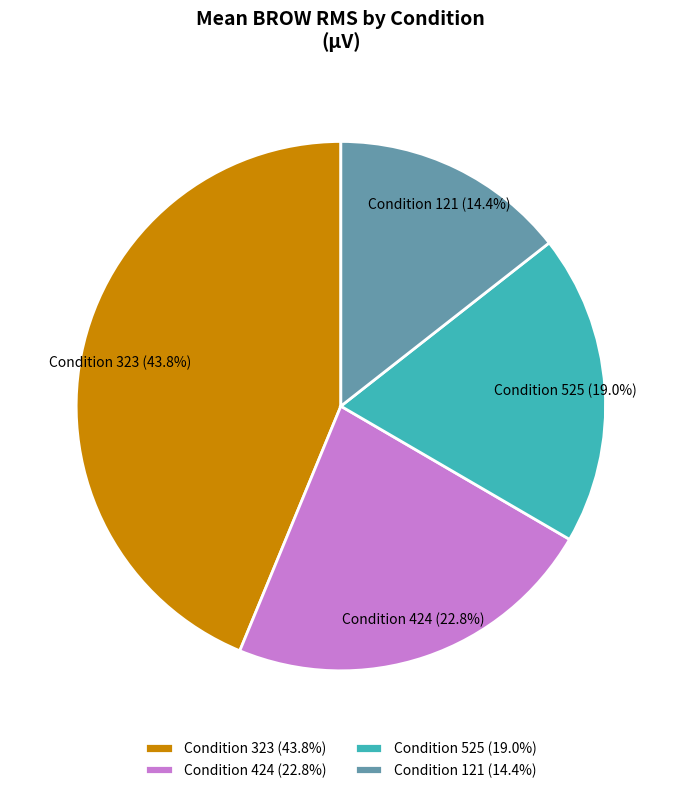

Which slice is the largest?

Condition 323 (43.8%)